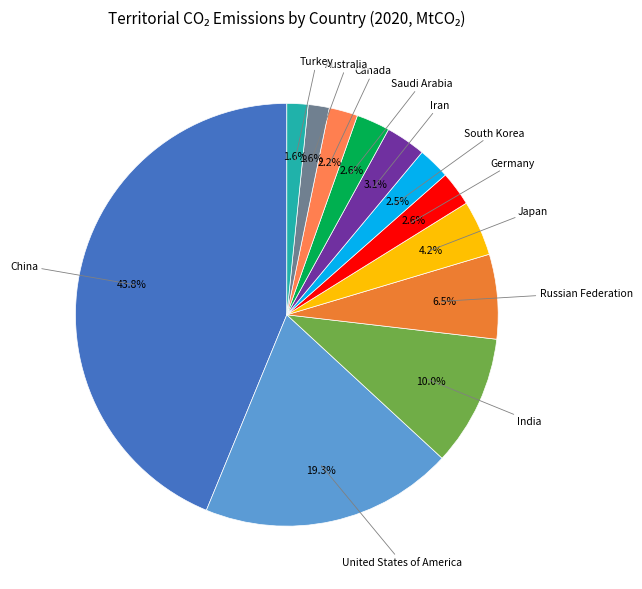

What is the smallest slice in the pie chart?

Australia